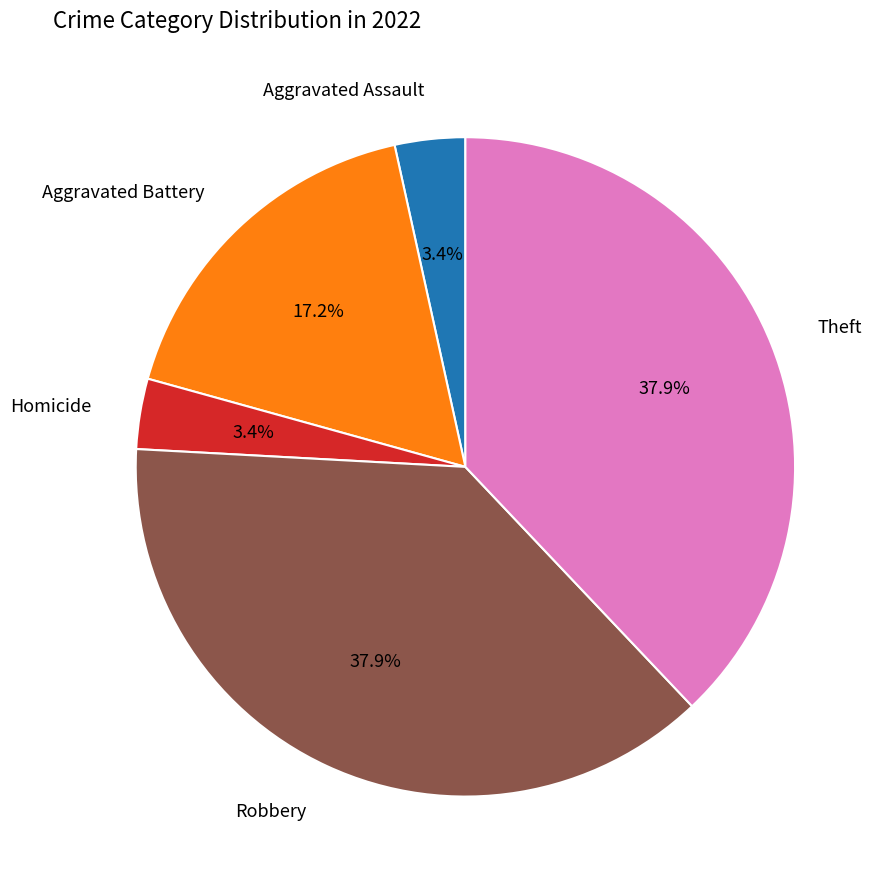

How many segments does this pie chart have?

5